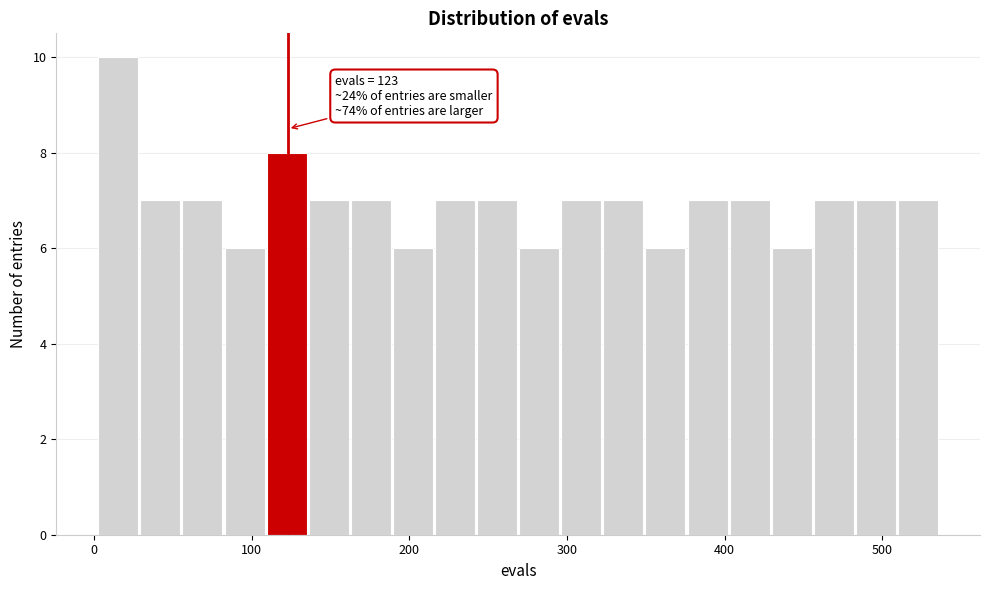

Read against the x-axis, roughly where is the centre of the tallest bar?

20